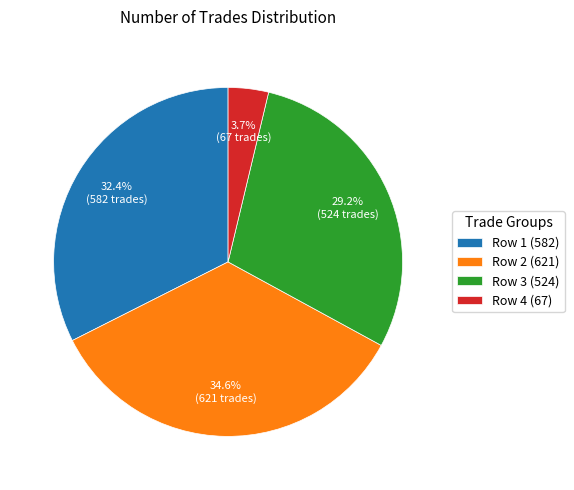

Which slice is the largest?

Row 2 (621)